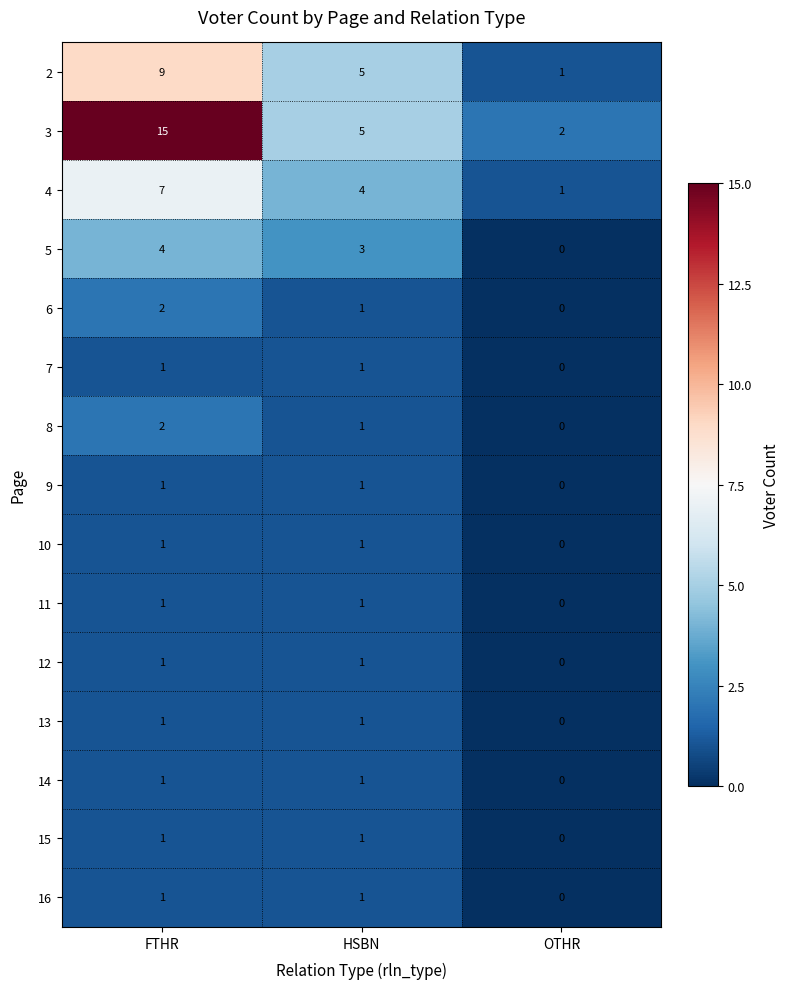

What is the spread (max minus min) of values at OTHR?

2